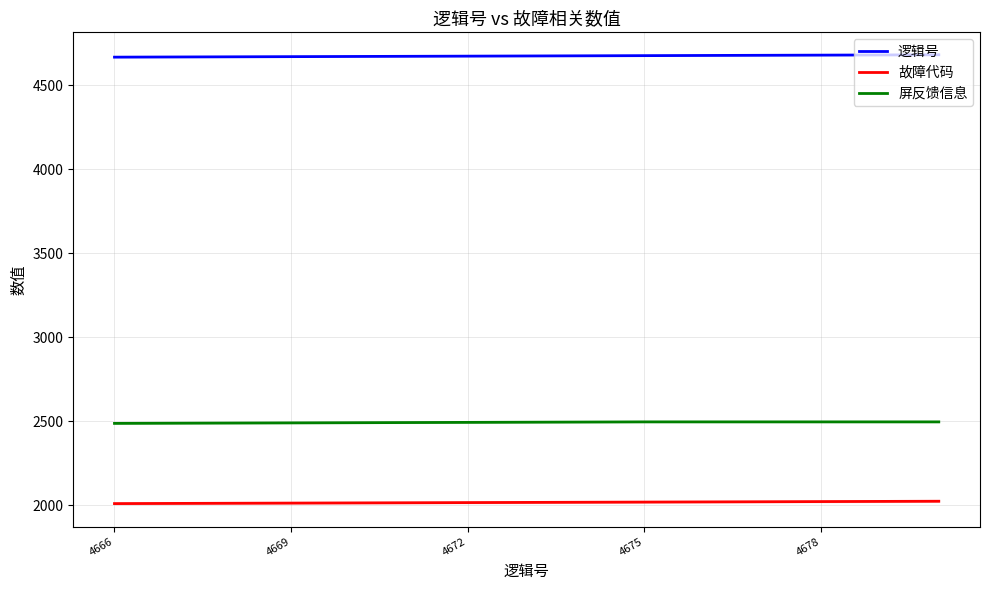

What is the average value of the 逻辑号 series?

4673